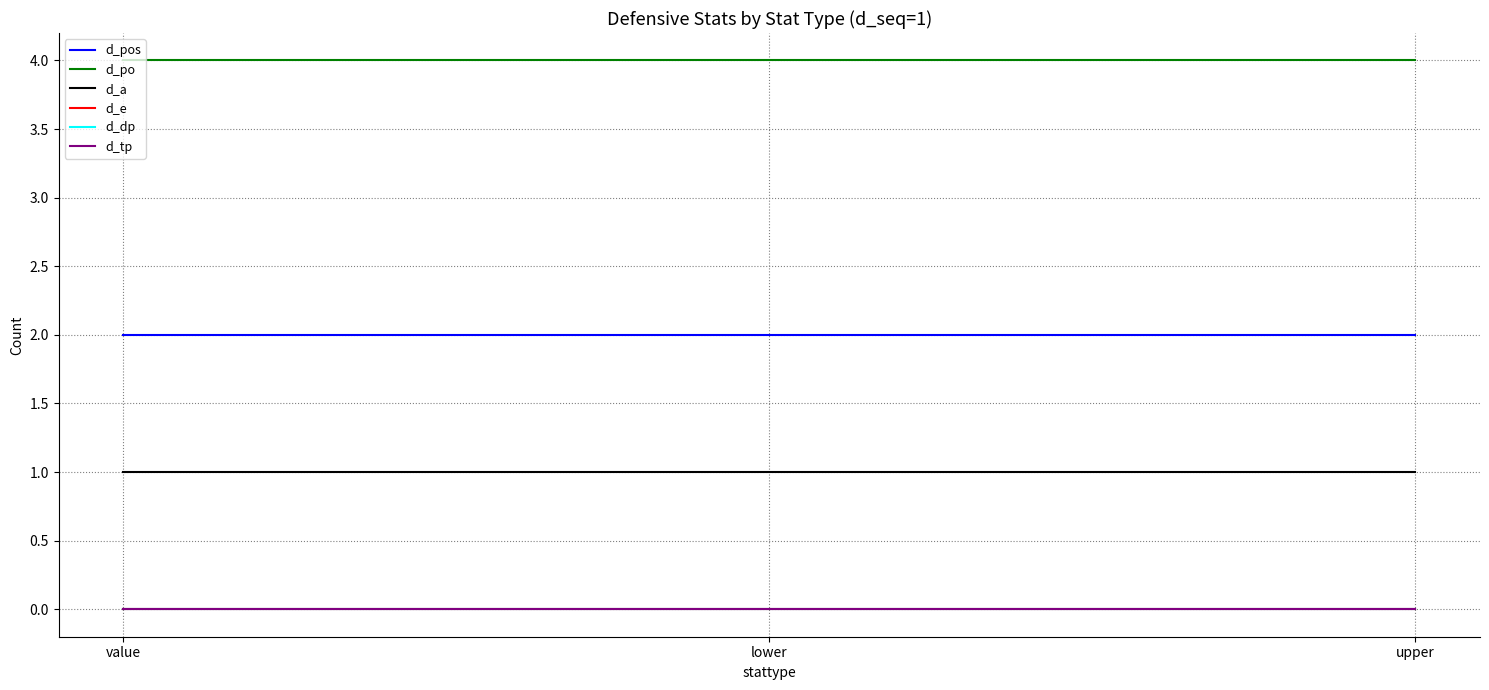

The value of d_po at value is 7. True or false?

False